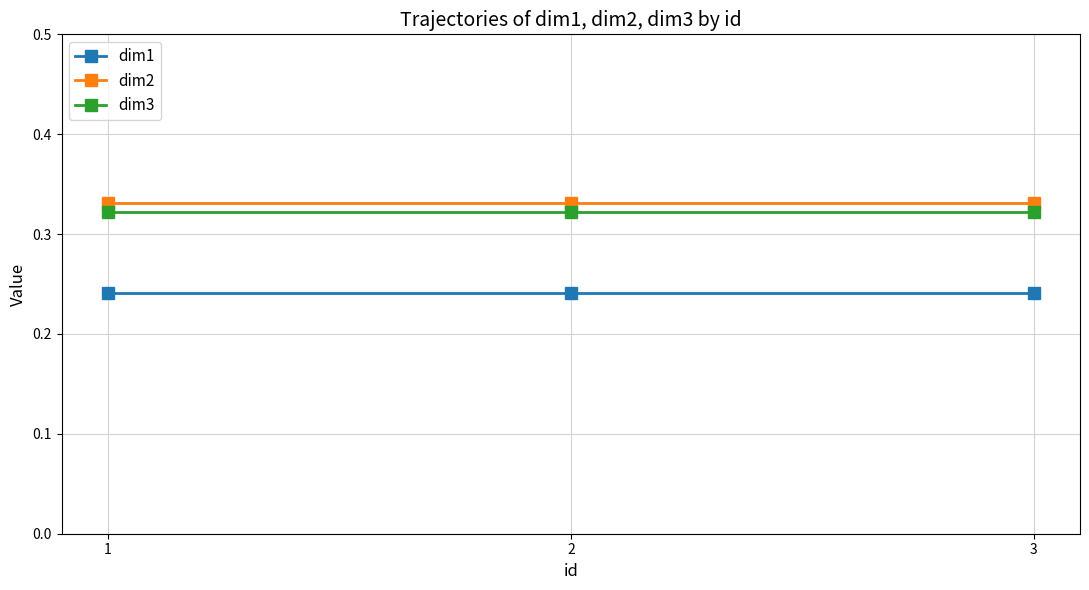

Is the value of dim2 at 1 greater than the value of dim1 at 2?

Yes